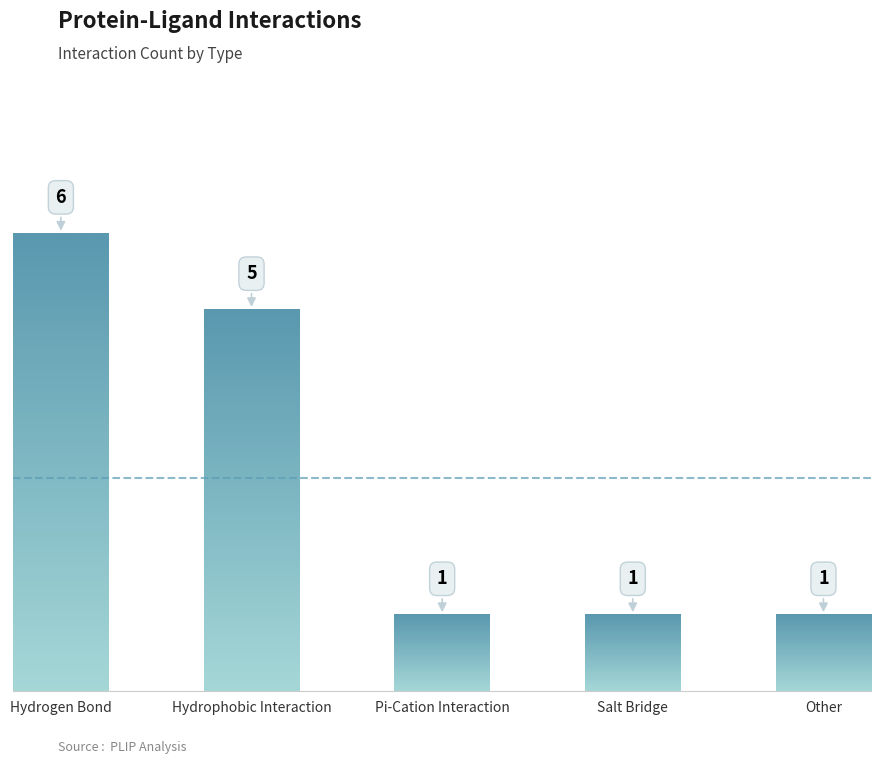

What is the smallest value displayed?

1